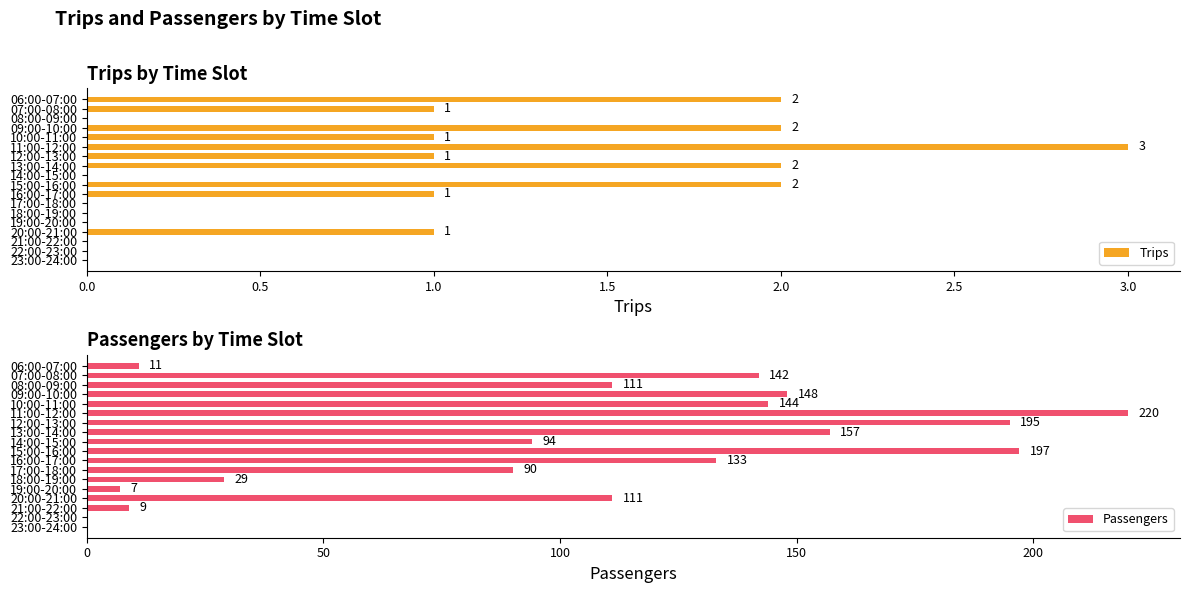

What is the sum of all Trips values?

16